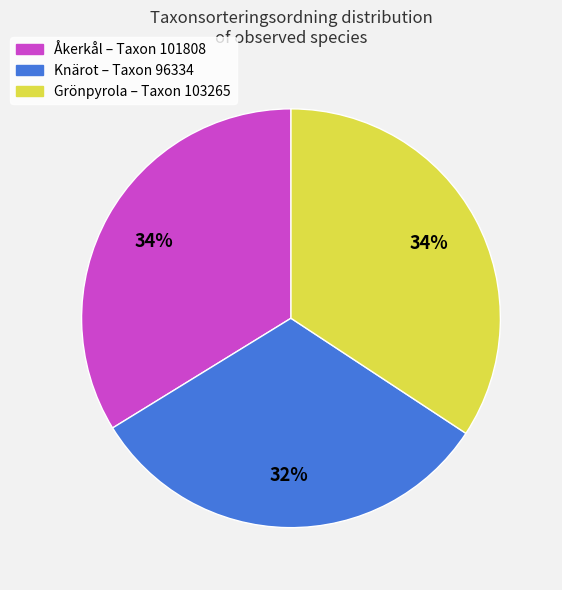

To the nearest percent, what is the average slice percentage?

33%